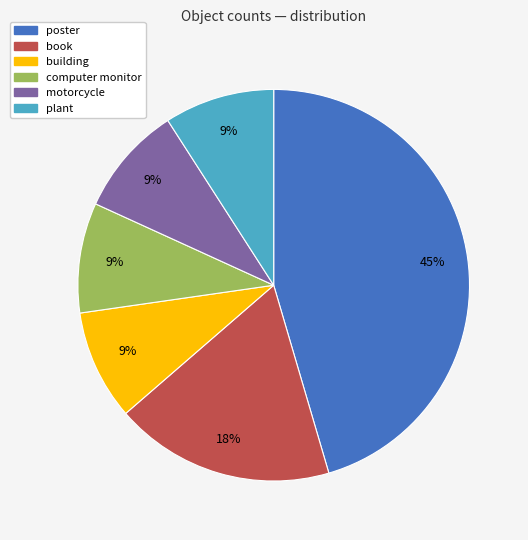

What percentage is the book slice, to the nearest percent?

18%